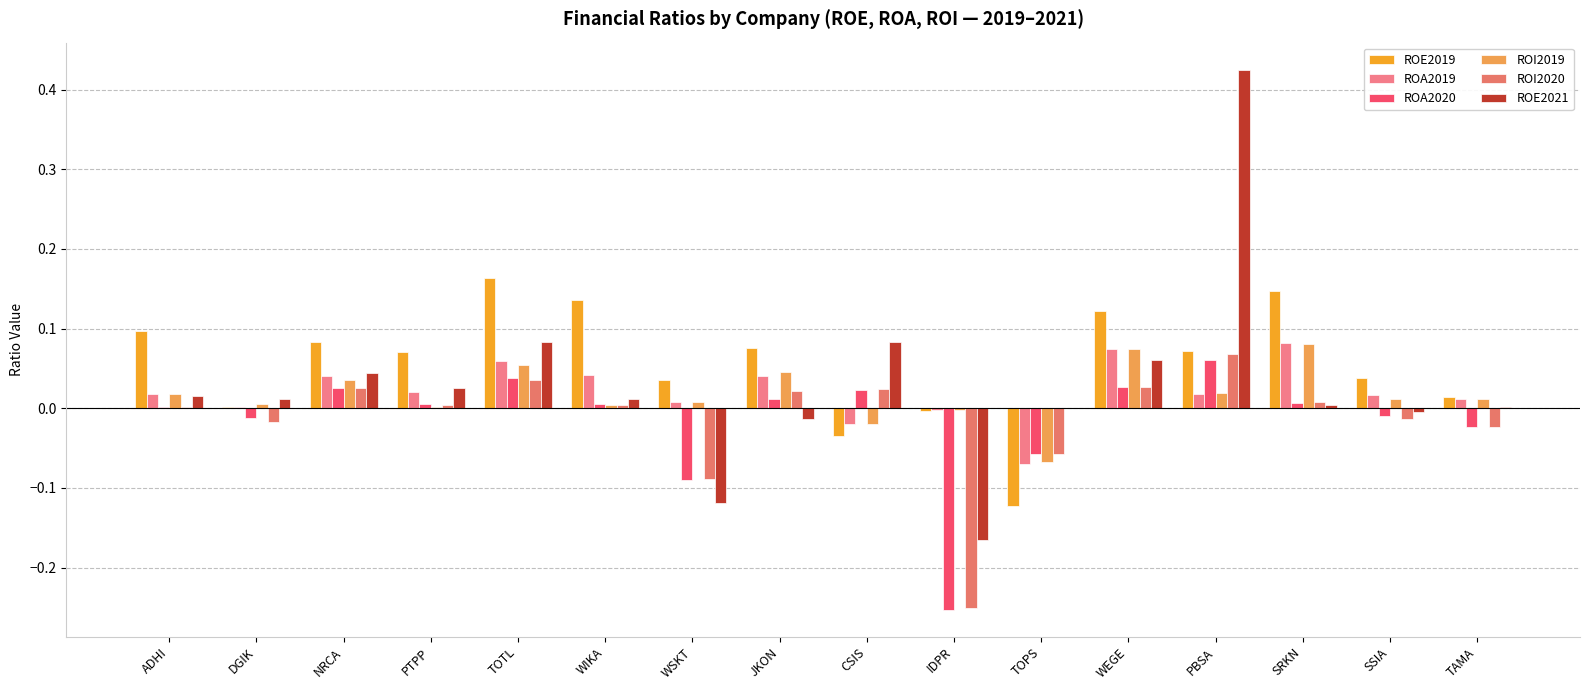

How many groups of bars are there?

16